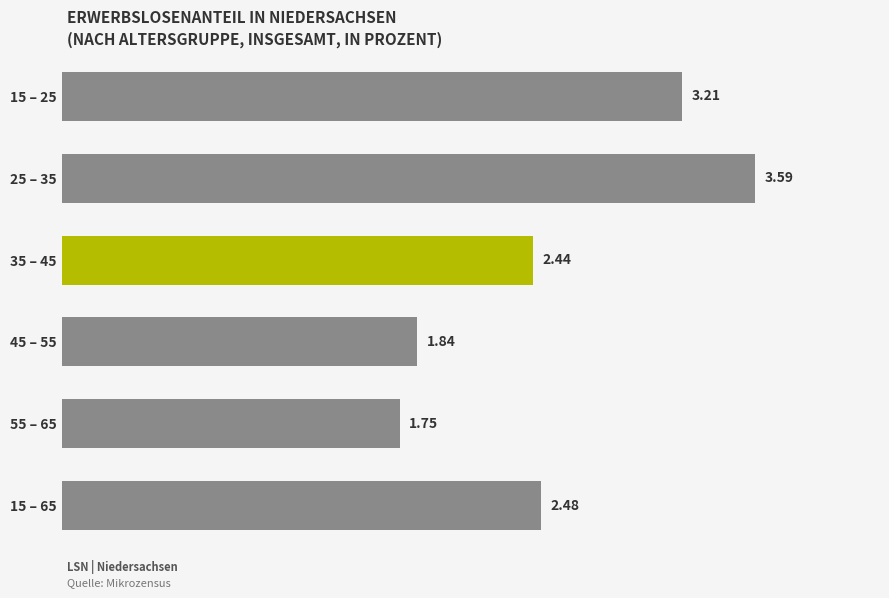

Rank the categories by value from lowest to highest.

55 – 65, 45 – 55, 35 – 45, 15 – 65, 15 – 25, 25 – 35